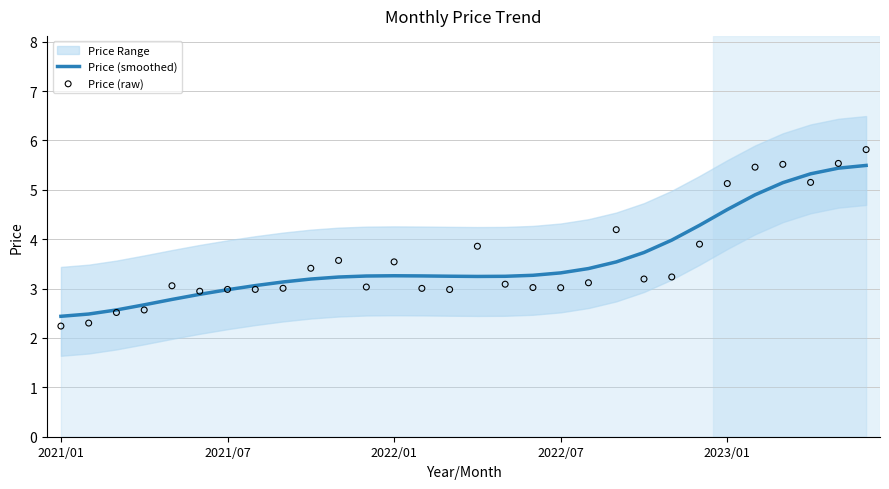

At how many categories does at least one series exceed 5?

6